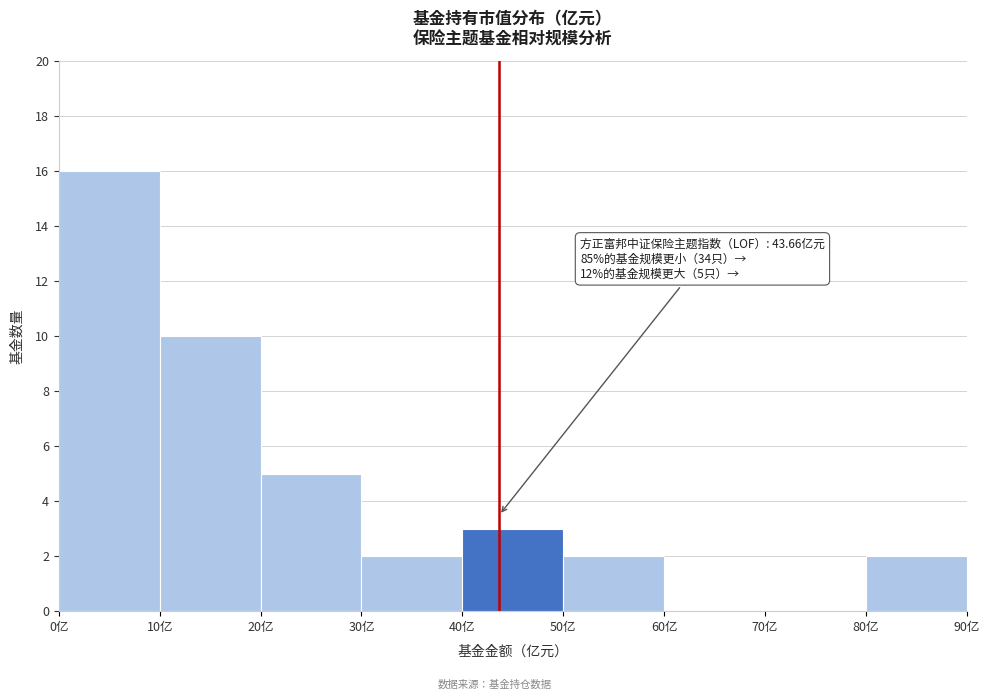

Over which range of the x-axis is the bar tallest?

0 to 10